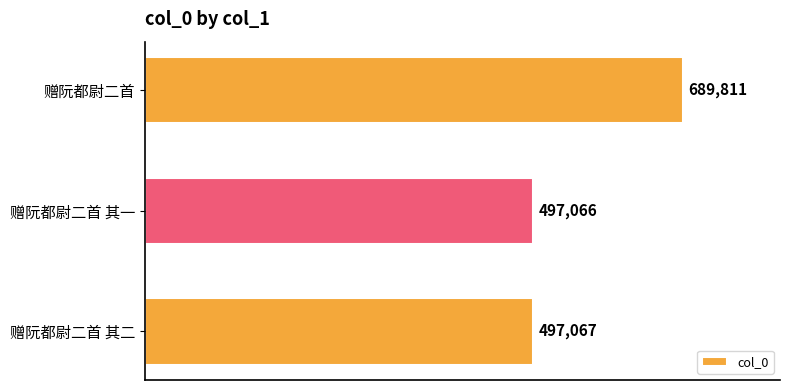

What is the change in value from 赠阮都尉二首 to 赠阮都尉二首 其二?

-192744